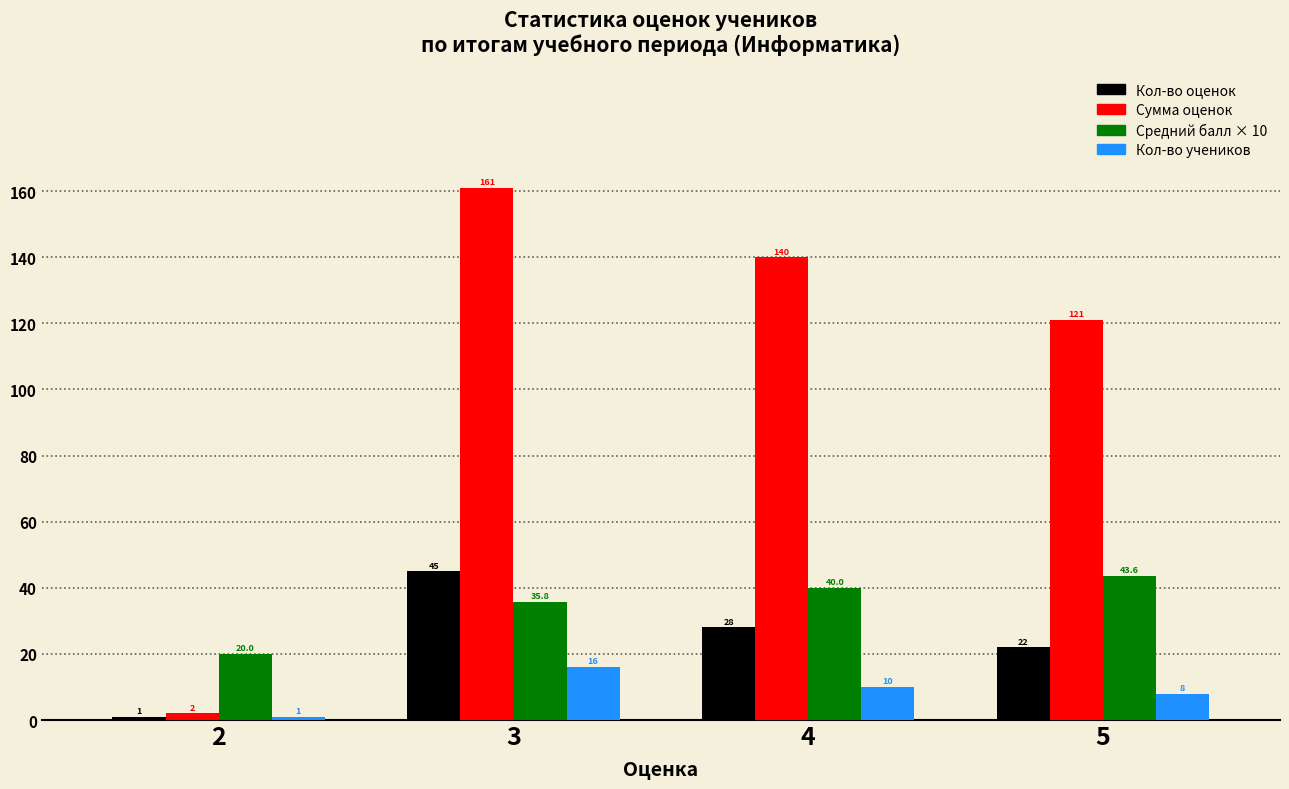

How many values in the Сумма оценок series are below 140?

2